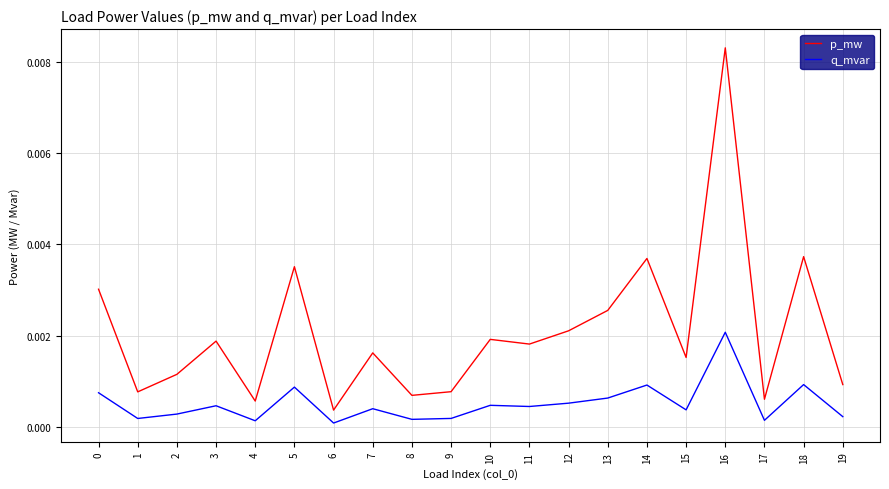

True or false: q_mvar and p_mw cross at least once.

False